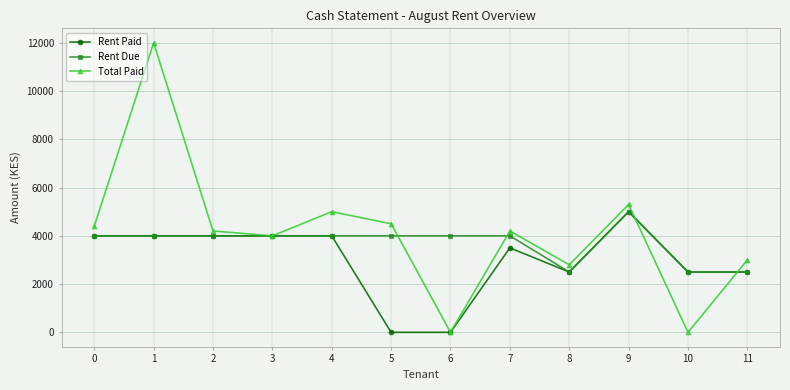

Which series has the largest range (max minus min)?

Total Paid